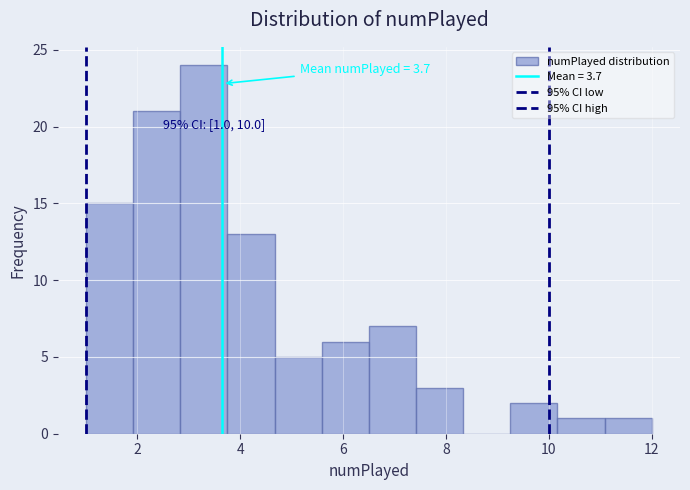

Which range on the x-axis has the tallest bar?

2.8 to 3.8